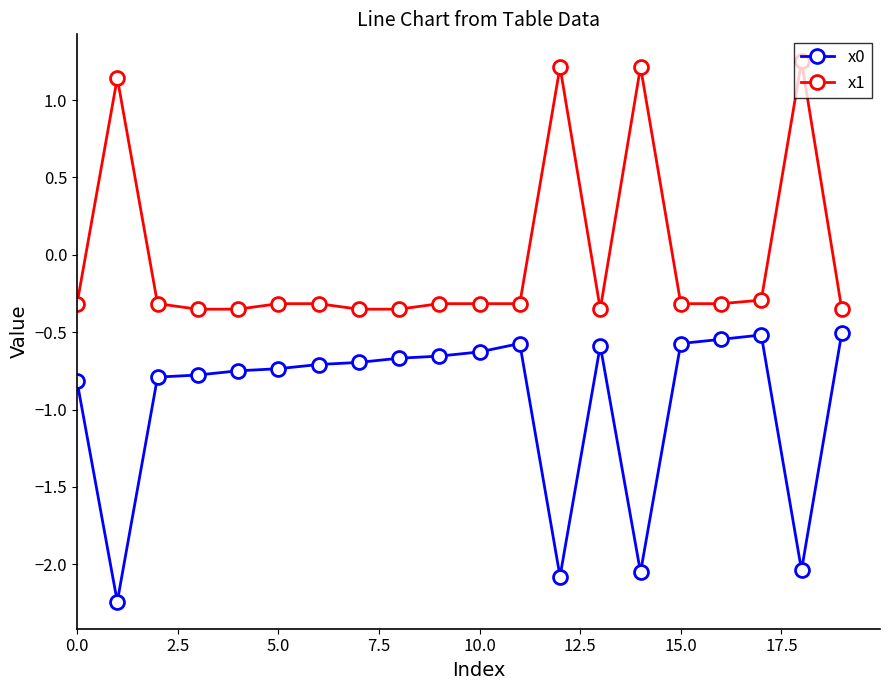

How many negative values does the x1 series have?

16